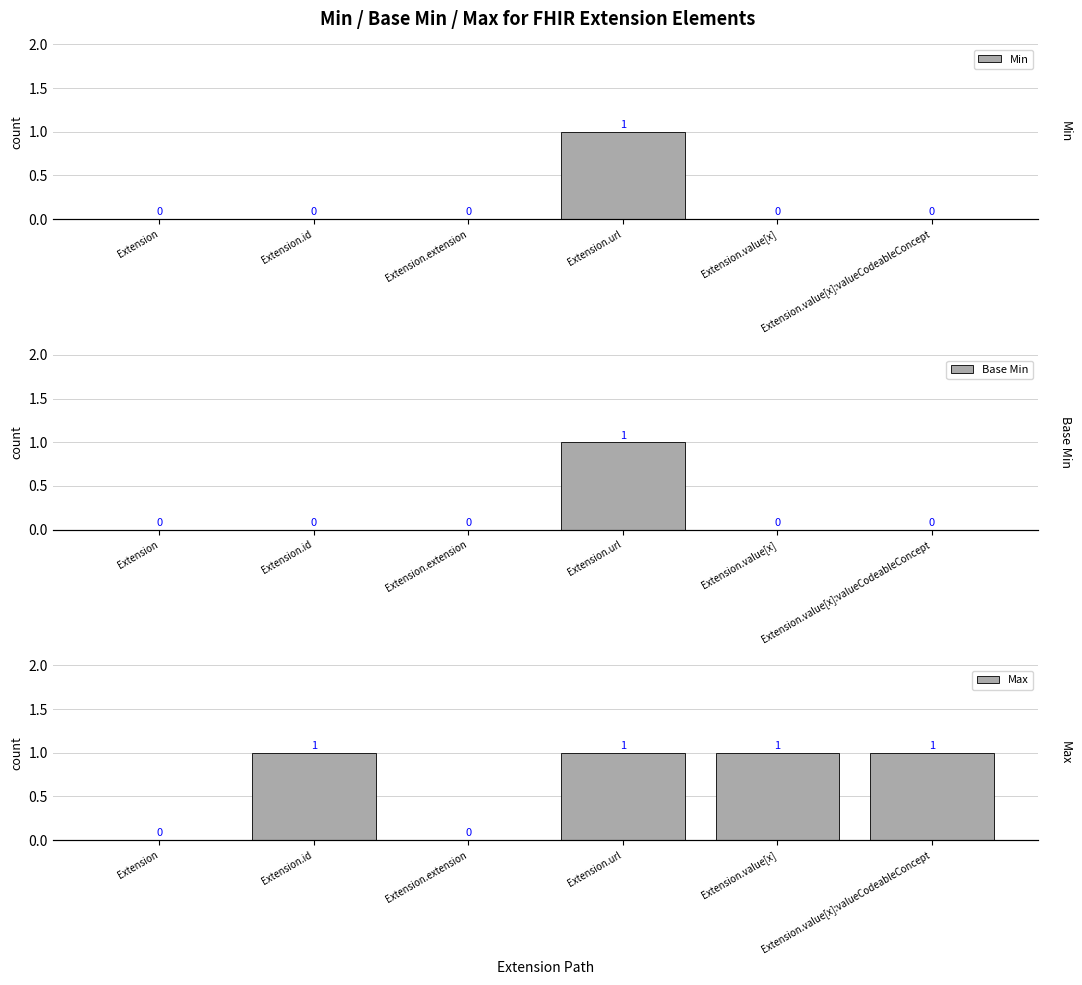

Reading left to right, list all the values displayed in this chart.

Min: 0	0	0	1	0	0
Base Min: 0	0	0	1	0	0
Max: 0	1	0	1	1	1